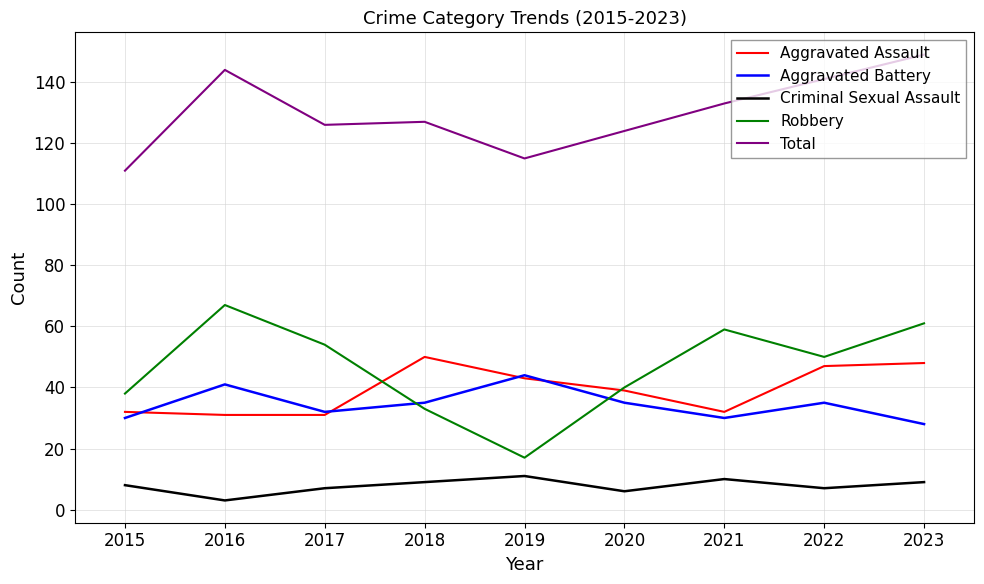

True or false: Total and Aggravated Battery intersect in this chart.

False